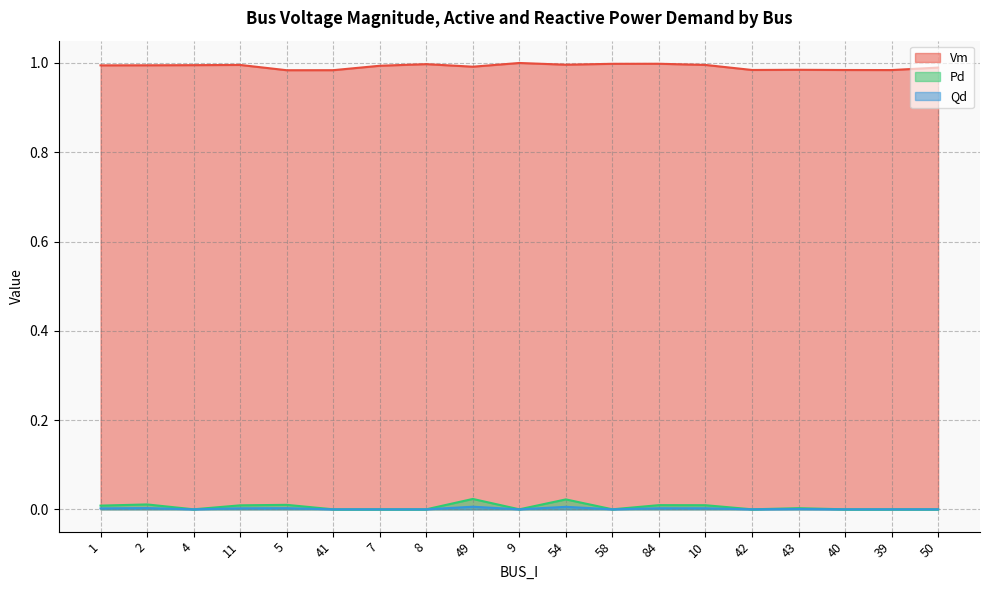

What are all the series names shown in the legend?

Vm, Pd, Qd